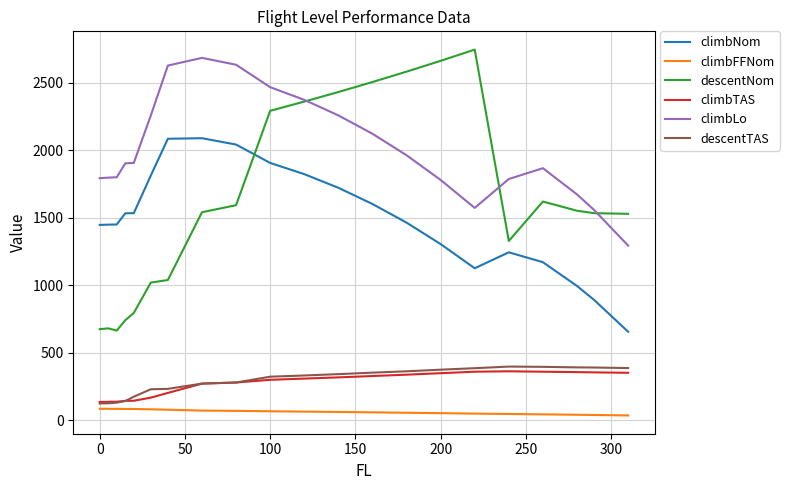

Which series has the largest total across all categories?

climbLo